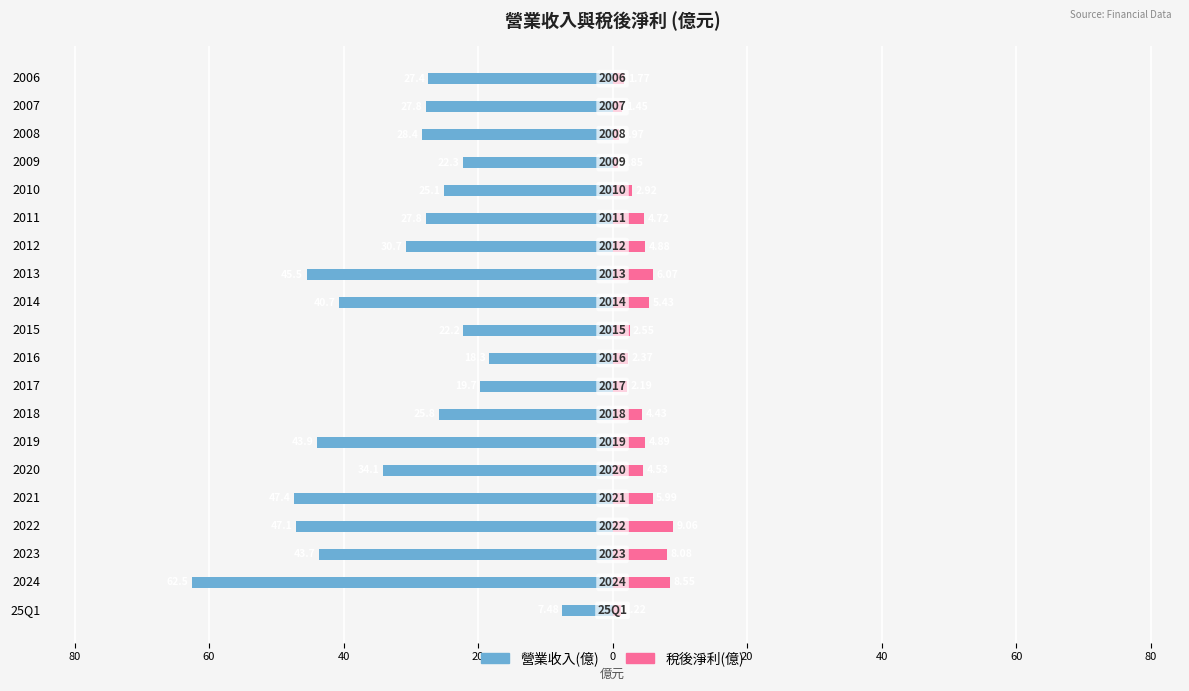

The 稅後淨利(億) series shows 4.4 at 2018. True or false?

True